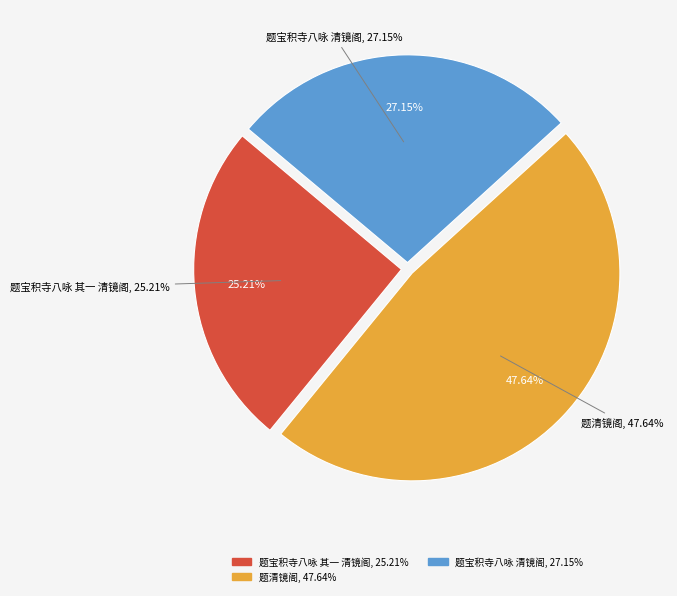

Is it true that 题宝积寺八咏 其一 清镜阁 is 25% of the pie?

True